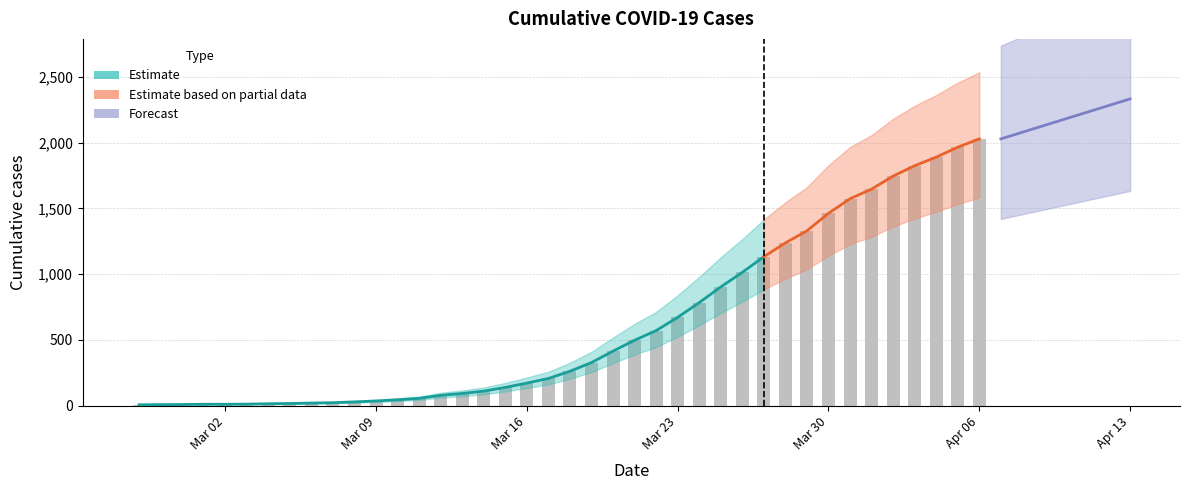

Between 2020-02-28 and 2020-03-14, which is larger?

2020-03-14